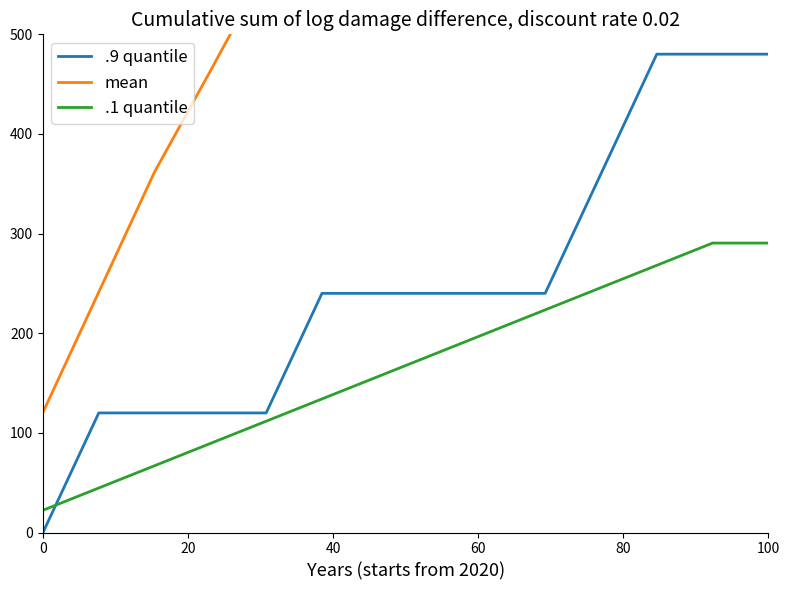

How many values in the .1 quantile series exceed 178?

7